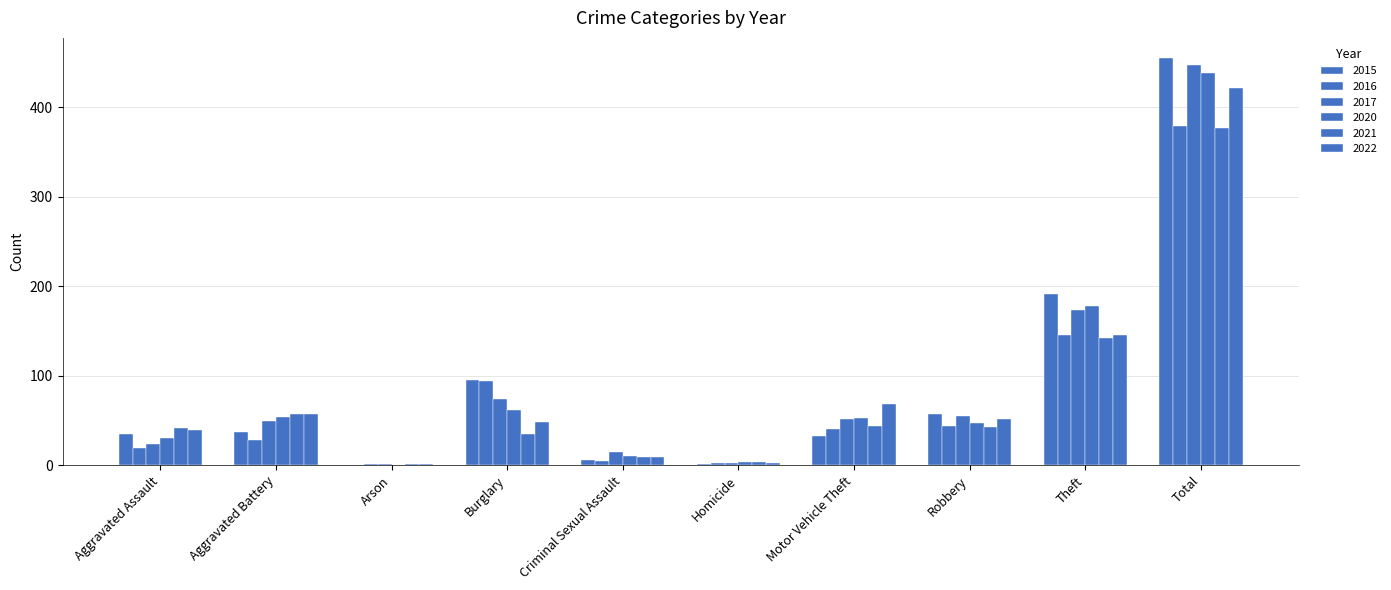

Where is 2020 nearest to the value 219?

Theft